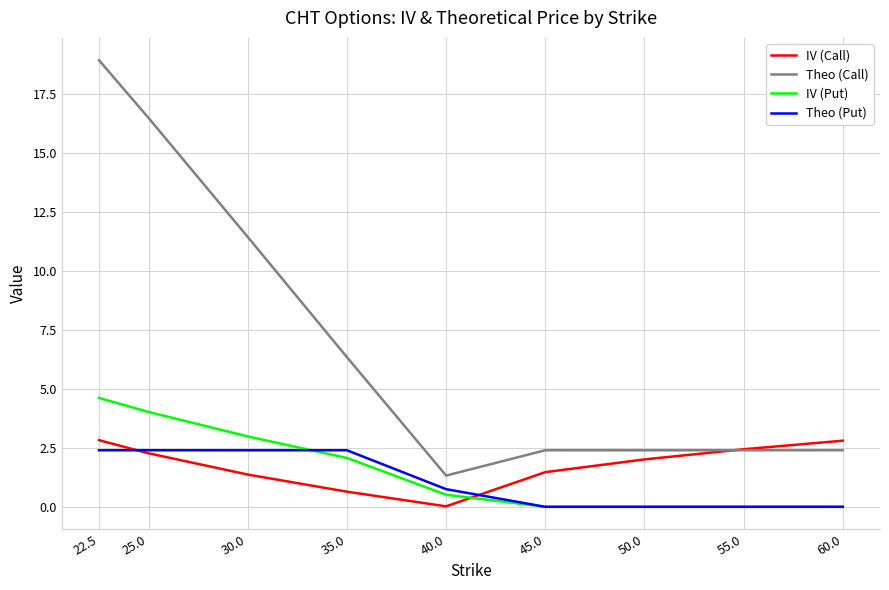

What position from the right is 22.5?

9